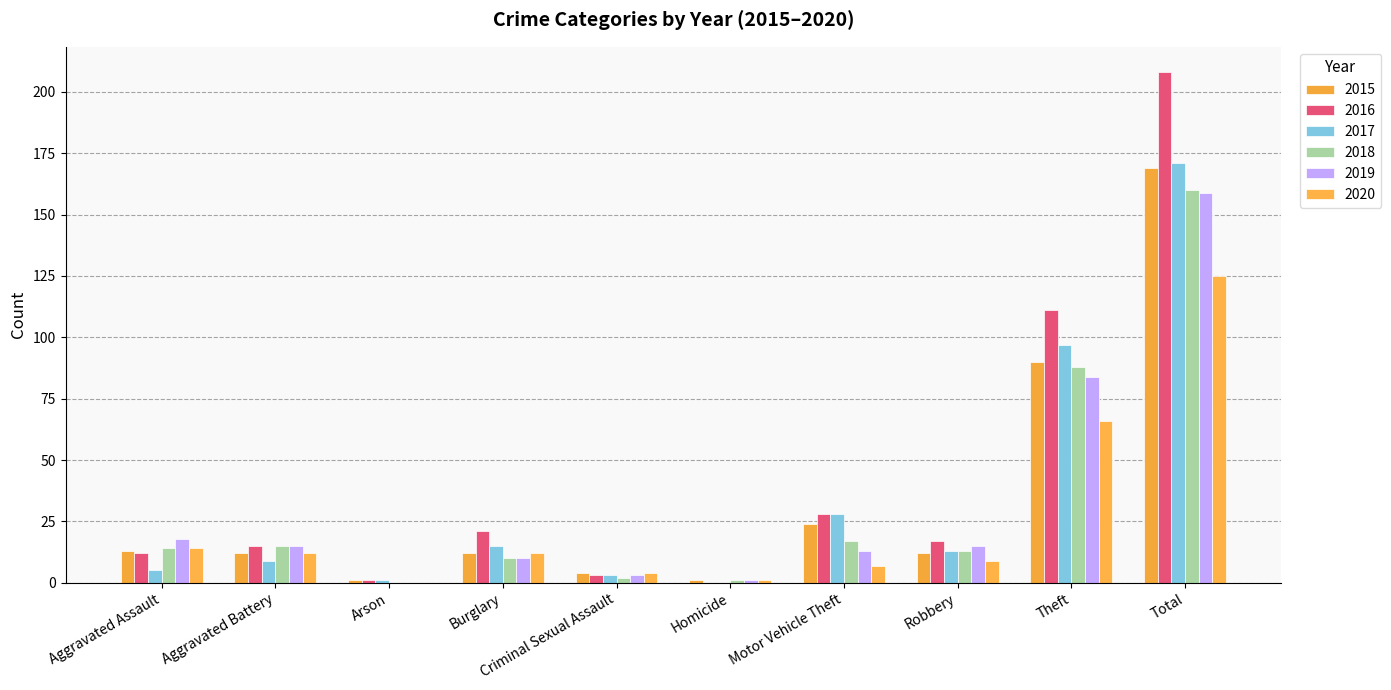

Rank the categories by 2020 value from lowest to highest.

Arson, Homicide, Criminal Sexual Assault, Motor Vehicle Theft, Robbery, Aggravated Battery, Burglary, Aggravated Assault, Theft, Total